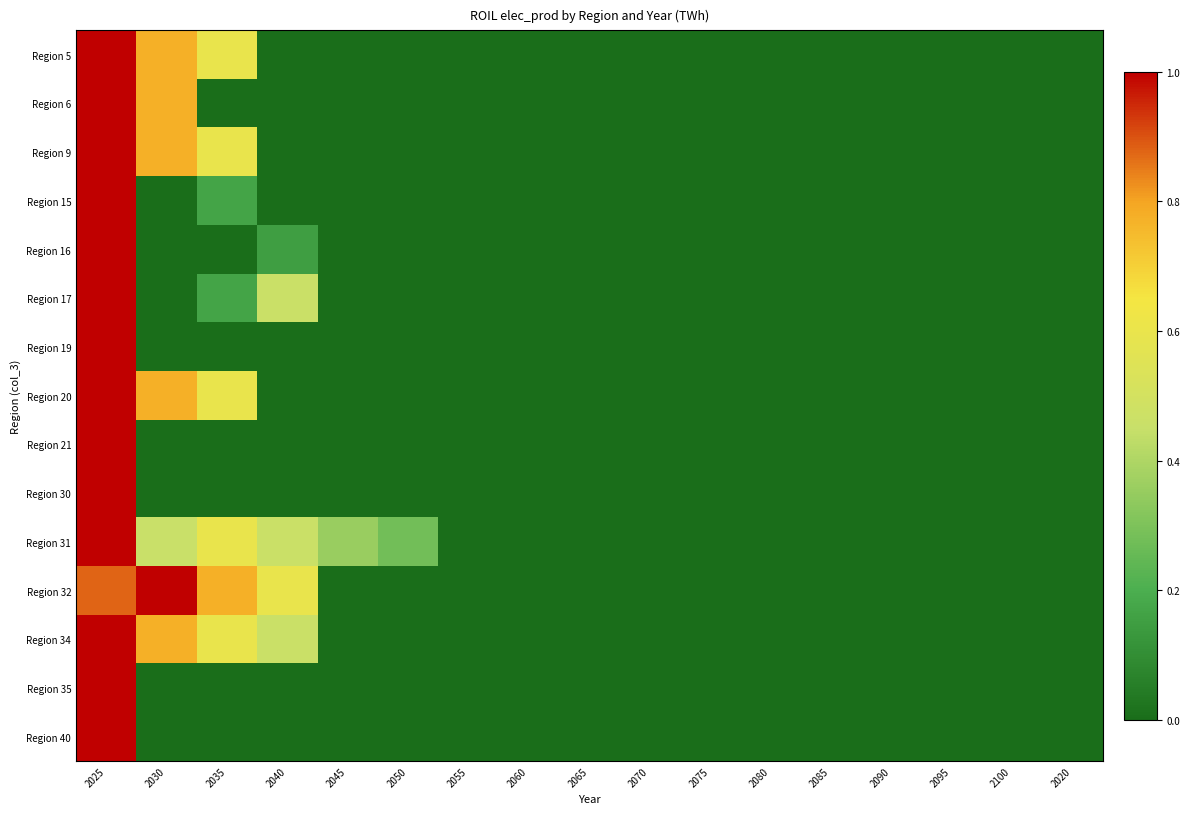

Which series has the largest total across all categories?

Region 32